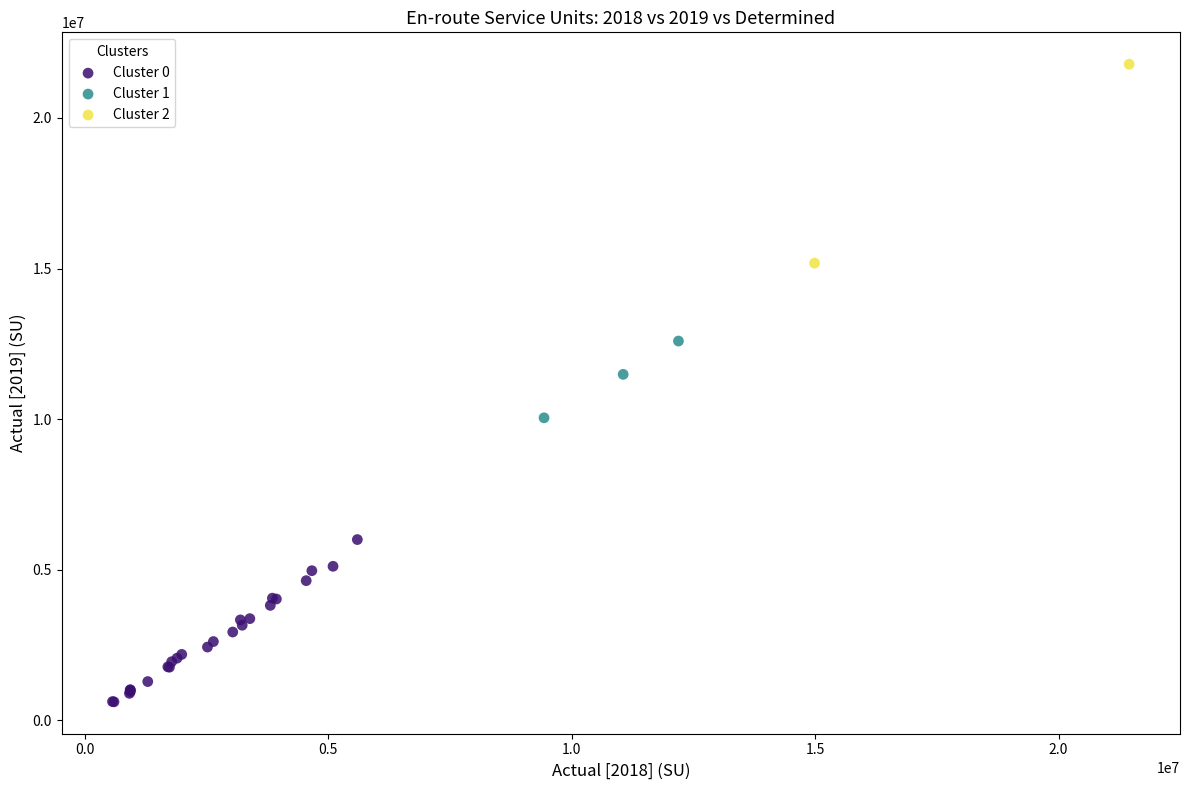

What are all the series names shown in the legend?

Cluster 0, Cluster 1, Cluster 2